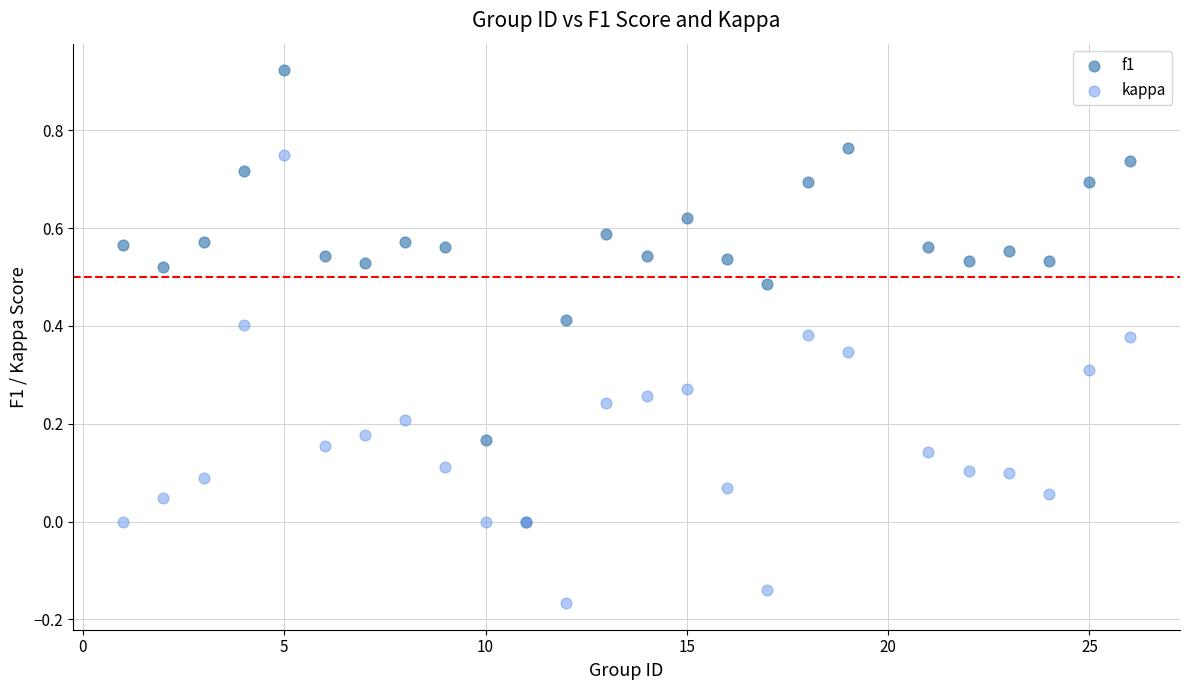

What are all the series names shown in the legend?

f1, kappa